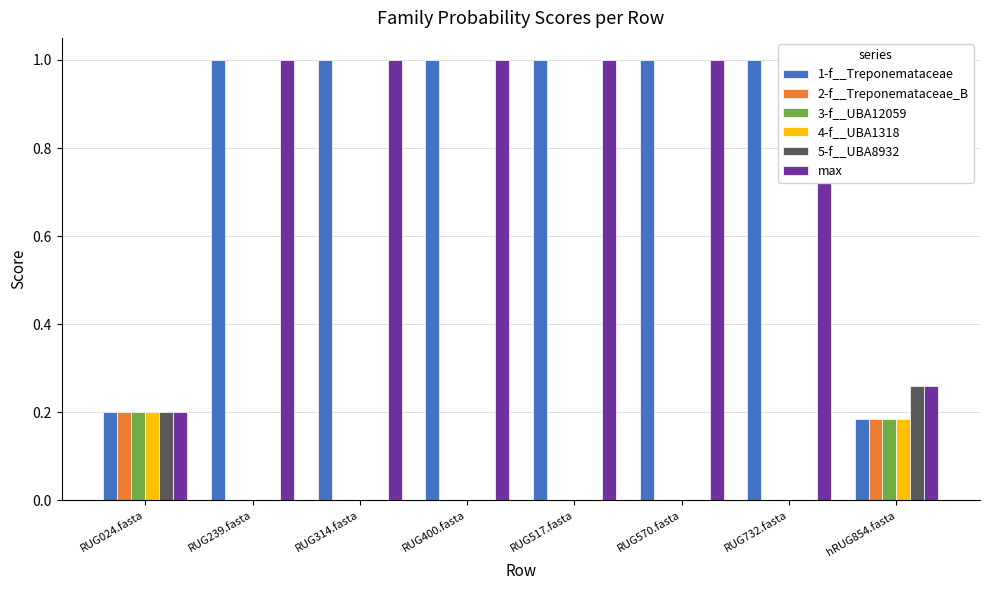

Rank the series by their maximum value, from lowest to highest.

2-f__Treponemataceae_B, 3-f__UBA12059, 4-f__UBA1318, 5-f__UBA8932, 1-f__Treponemataceae, max